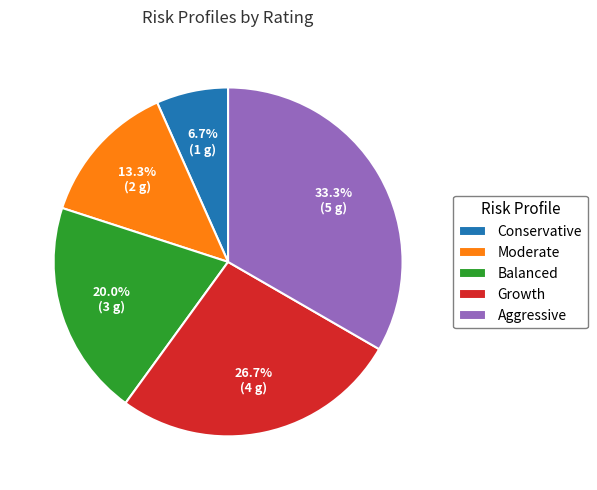

Is the sum of Moderate and Growth greater than half?

No